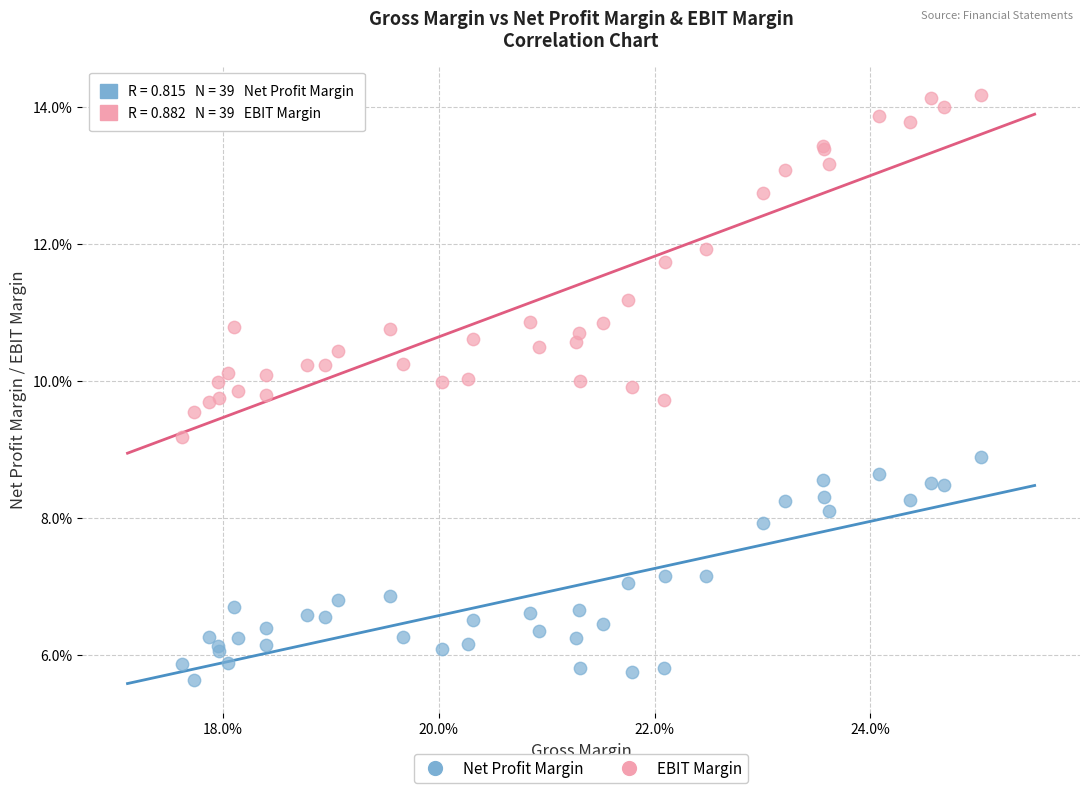

Which series contains the highest Y value?

EBIT Margin